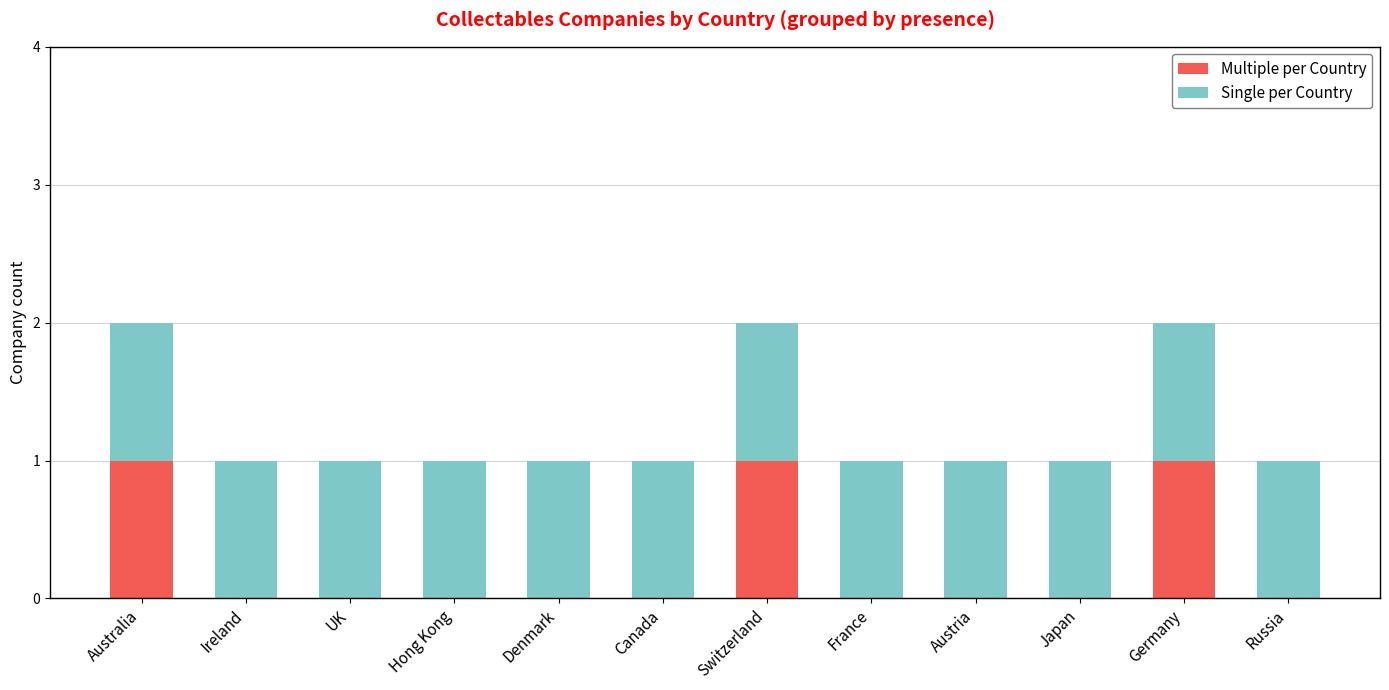

True or false: Multiple per Country has a value of 0 at Hong Kong.

True